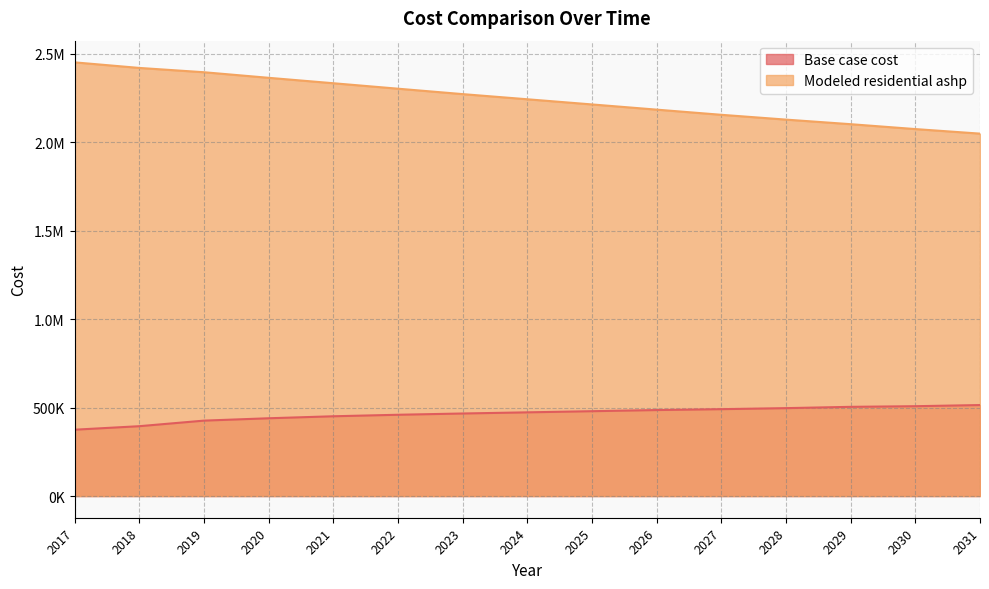

Is it true that Base case cost equals 182284.0 at 2028?

False